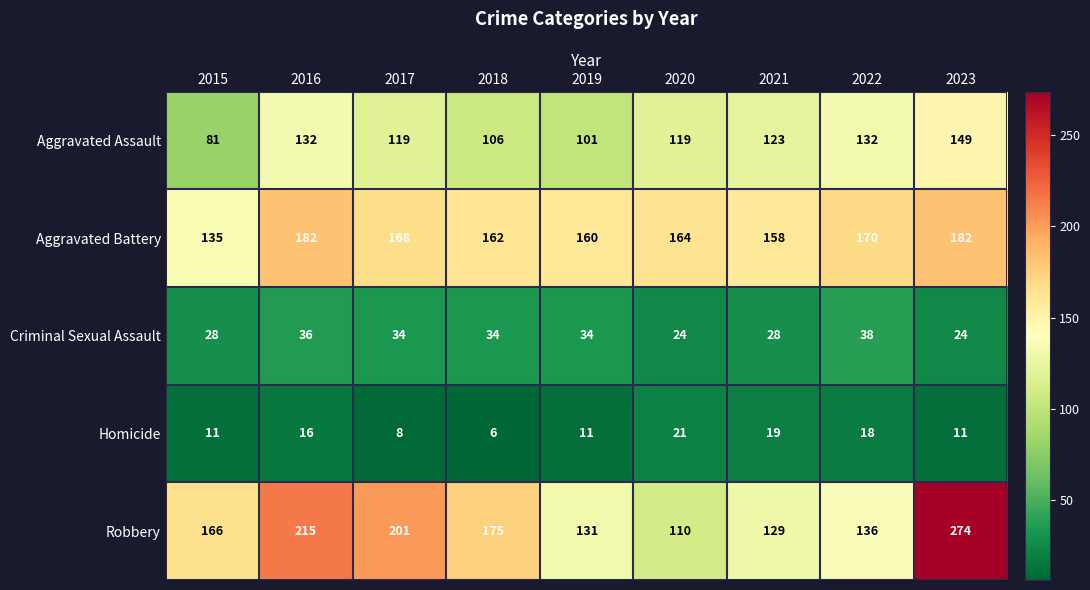

At 2016, list the series in order from smallest to largest.

Homicide, Criminal Sexual Assault, Aggravated Assault, Aggravated Battery, Robbery